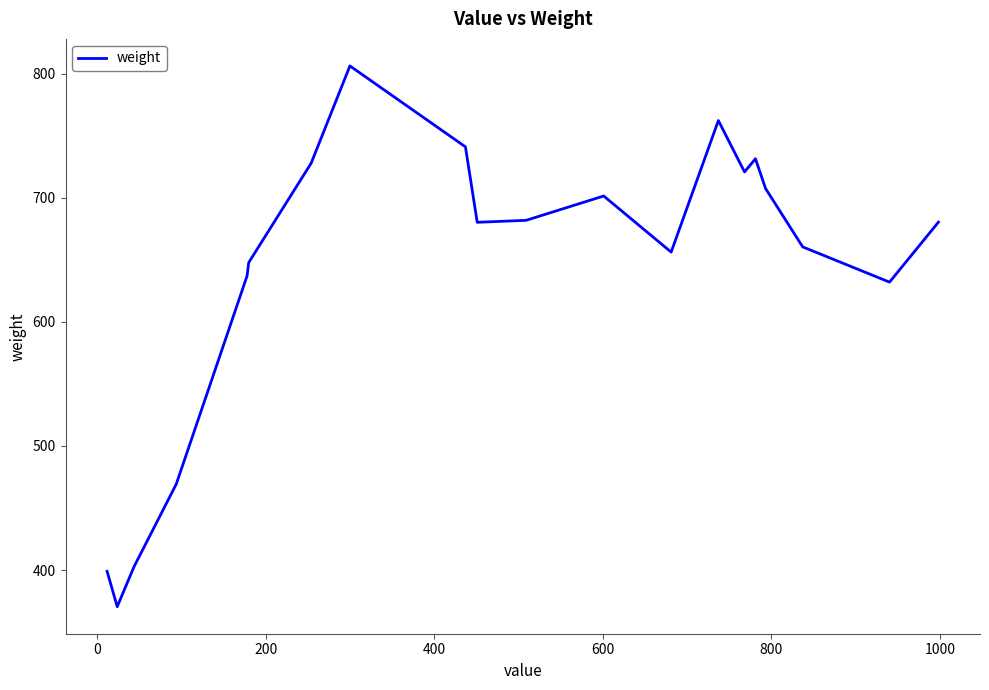

What is the maximum value shown in the chart?

806.2